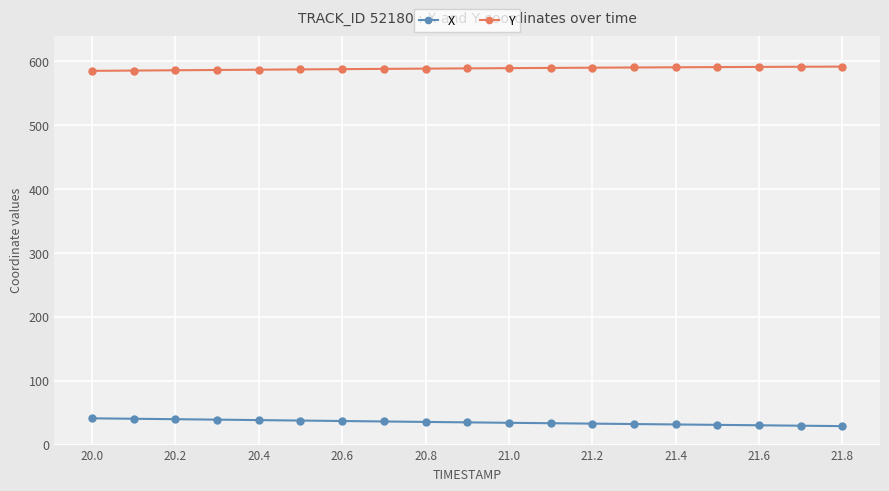

What is the minimum value shown in the chart?

28.9